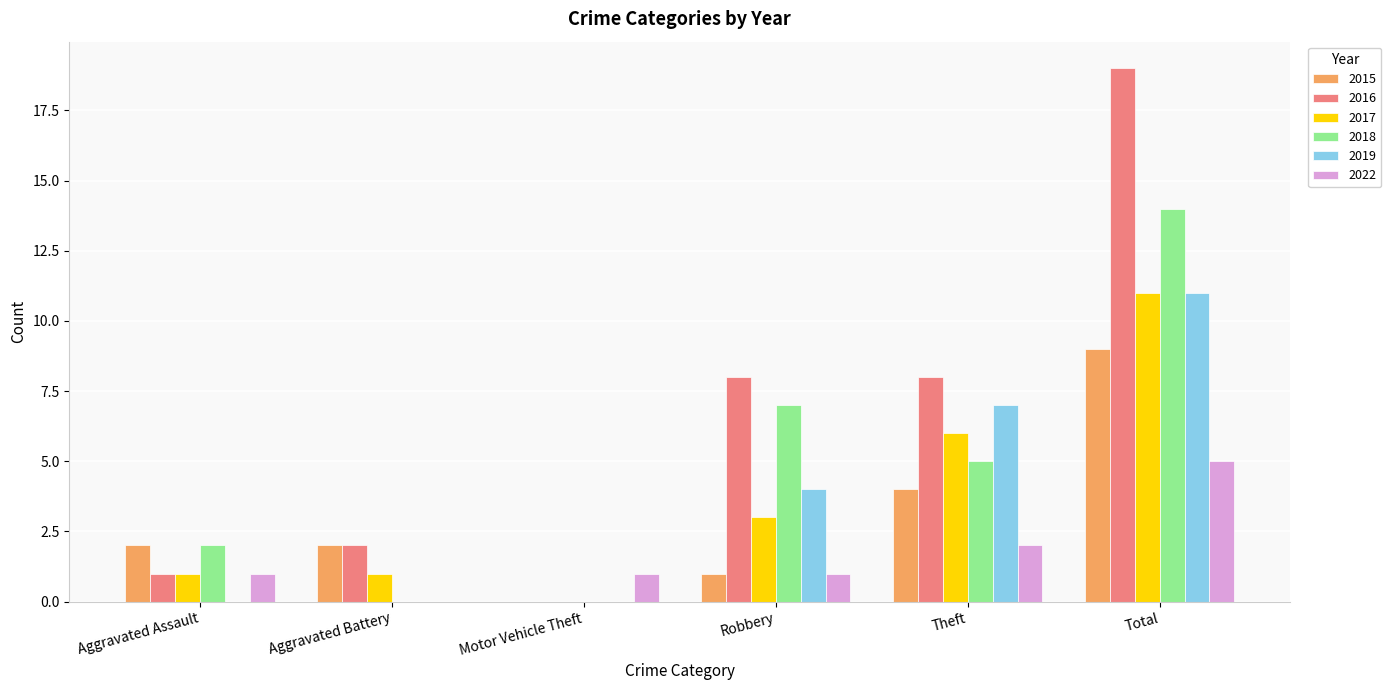

The value of 2018 at Motor Vehicle Theft is -6. True or false?

False